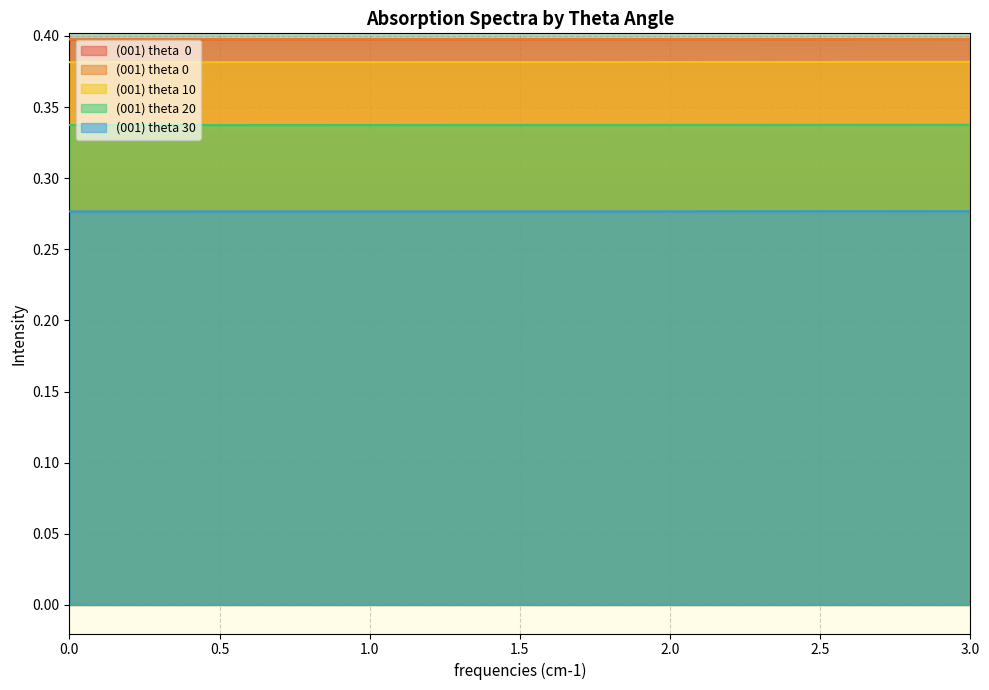

What is the total value across all series at 0.0?

1.8